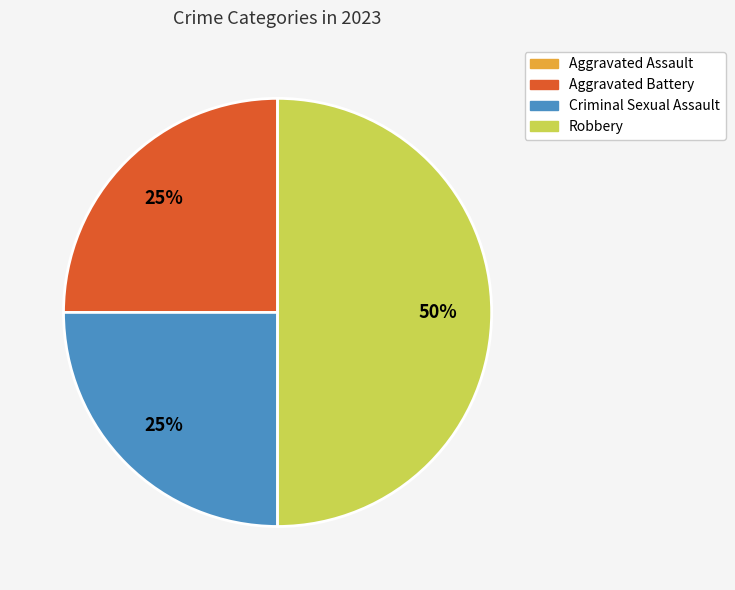

Which category has the biggest portion of the pie?

Robbery